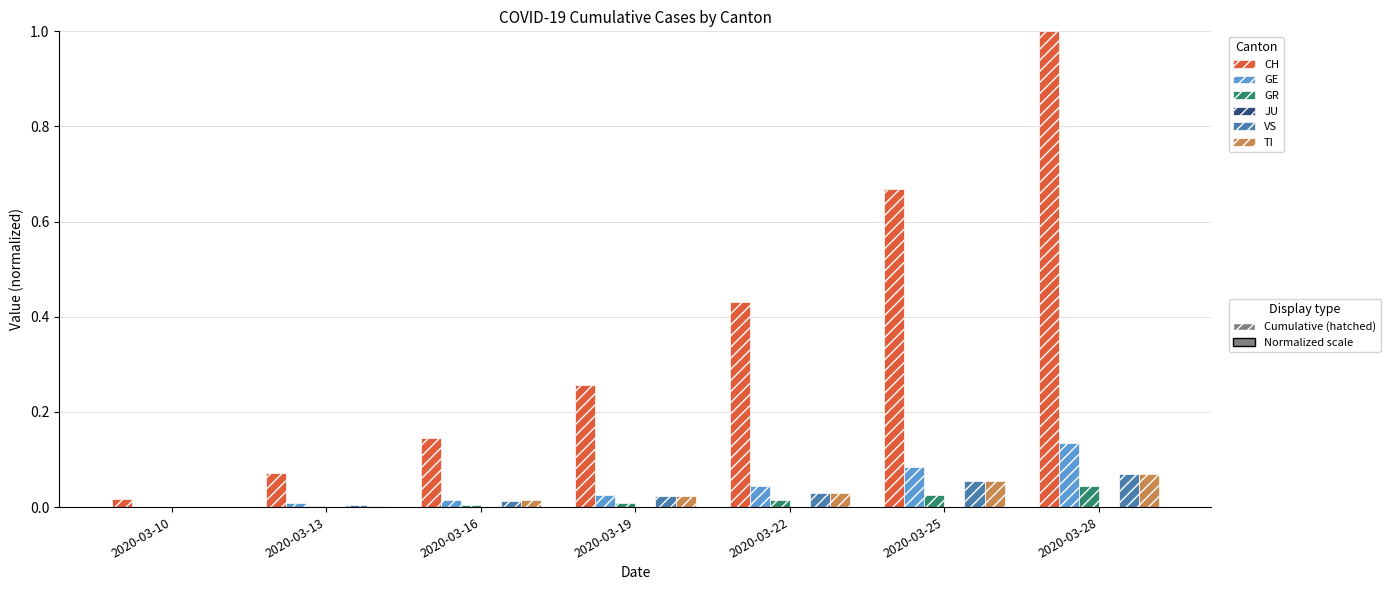

Are the bars horizontal?

No